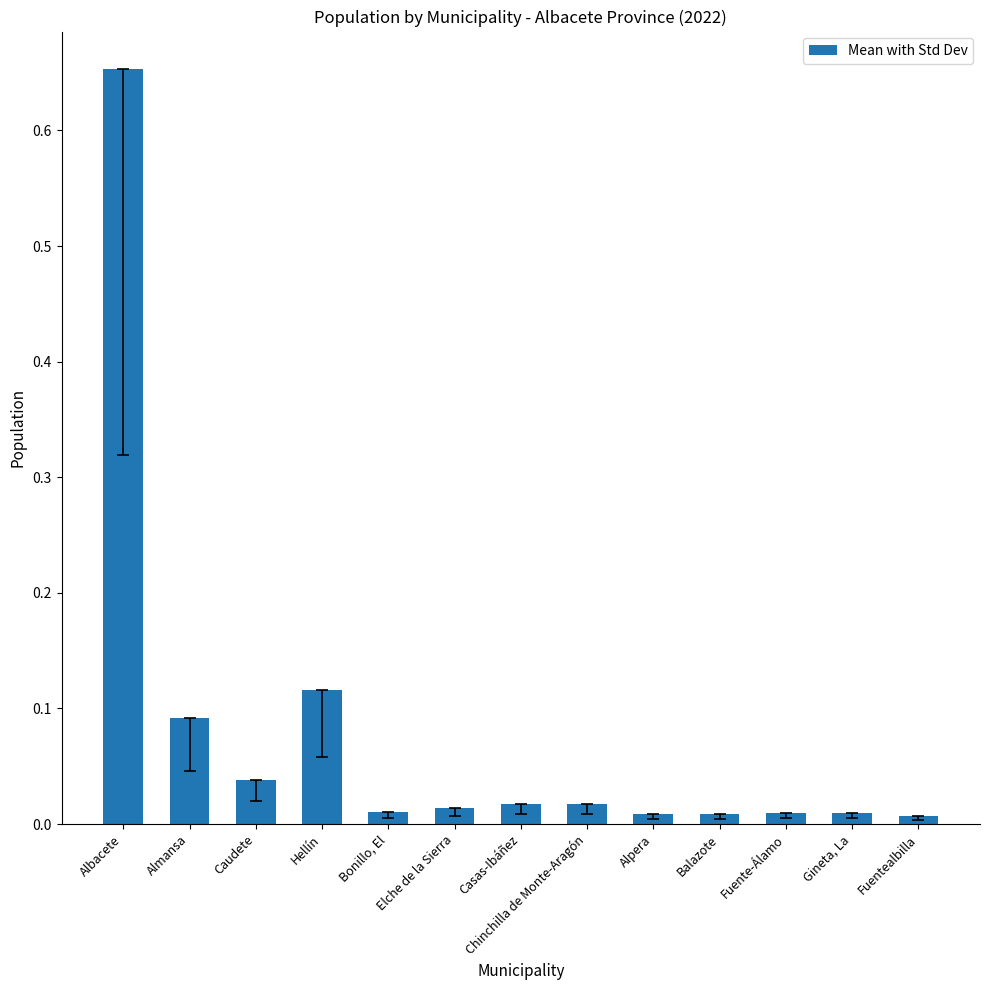

What is the sum of all values?

1.0